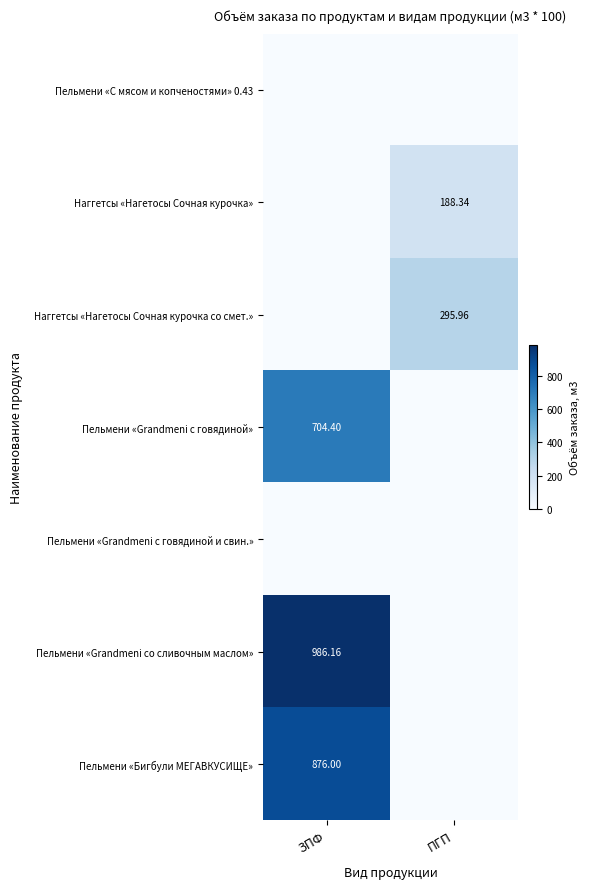

Rank the series by their maximum value, from highest to lowest.

Пельмени «Grandmeni со сливочным маслом», Пельмени «Бигбули МЕГАВКУСИЩЕ», Пельмени «Grandmeni с говядиной», Наггетсы «Нагетосы Сочная курочка со смет.», Наггетсы «Нагетосы Сочная курочка», Пельмени «С мясом и копченостями» 0.43, Пельмени «Grandmeni с говядиной и свин.»